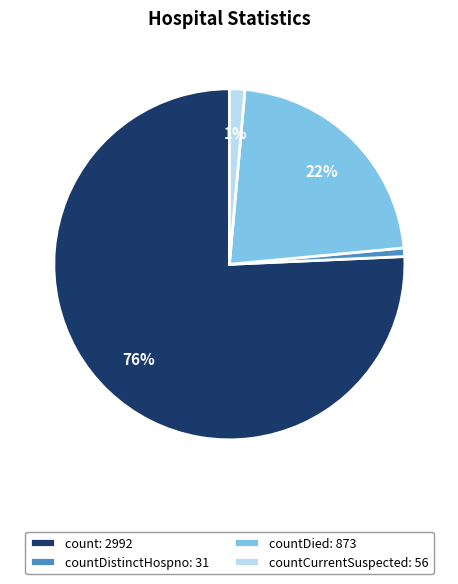

Is there any slice that represents more than half of the pie?

Yes